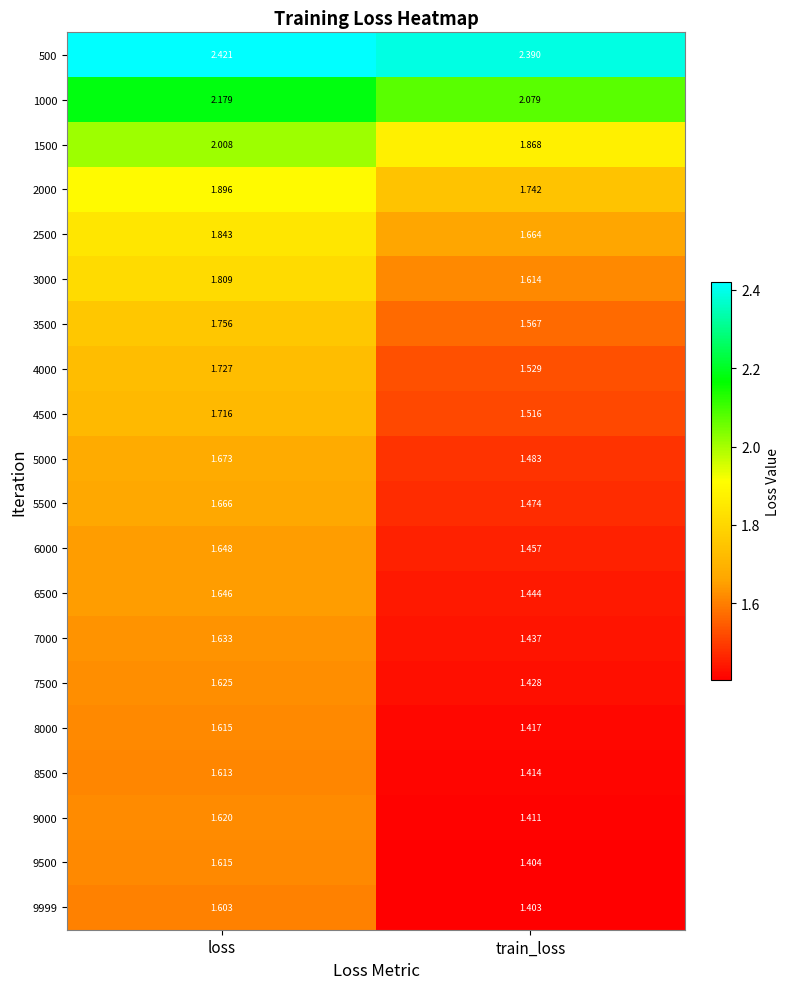

At which label is 4500 closest to 1?

train_loss